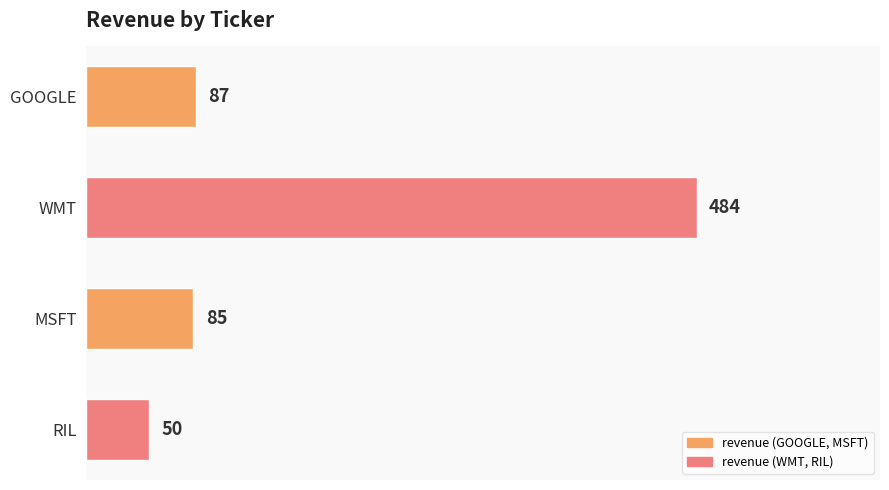

What is the value of the 2nd bar from the top?

484